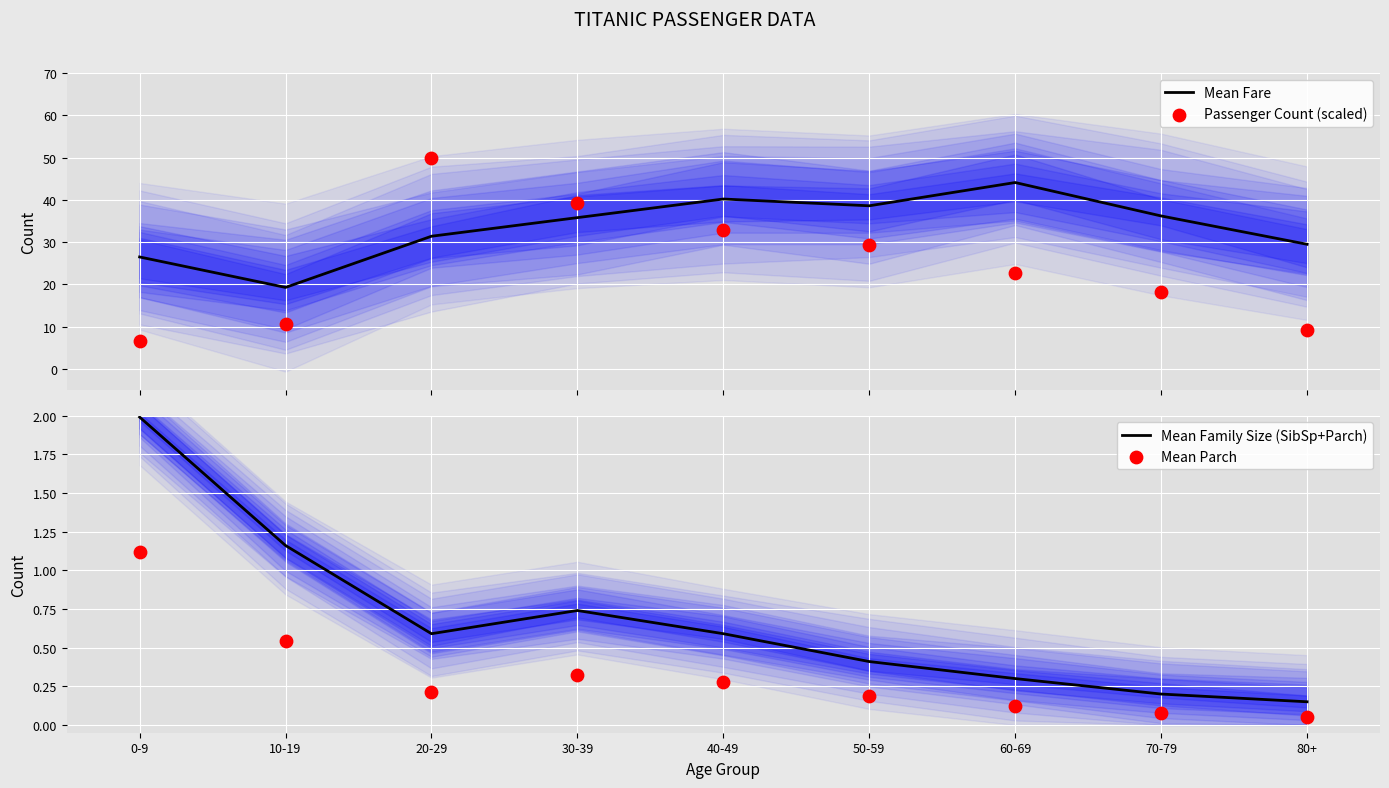

Is the value of Mean Parch at 70-79 greater than the value of Mean Family Size (SibSp+Parch) at 10-19?

No